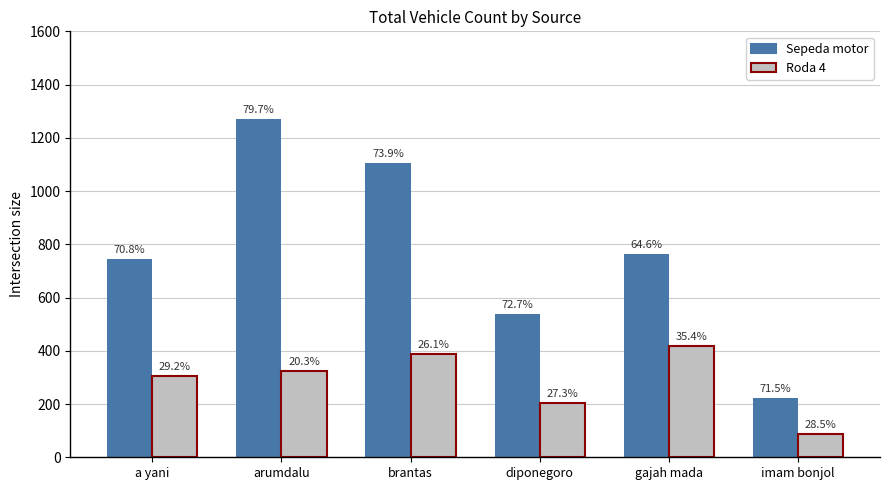

Does the chart contain any negative values?

No